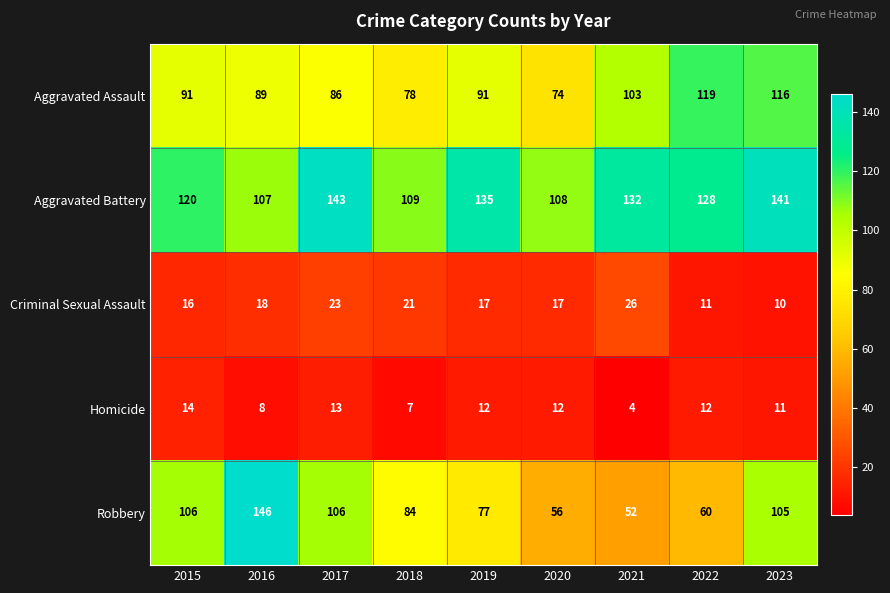

The Homicide series shows 3 at 2017. True or false?

False